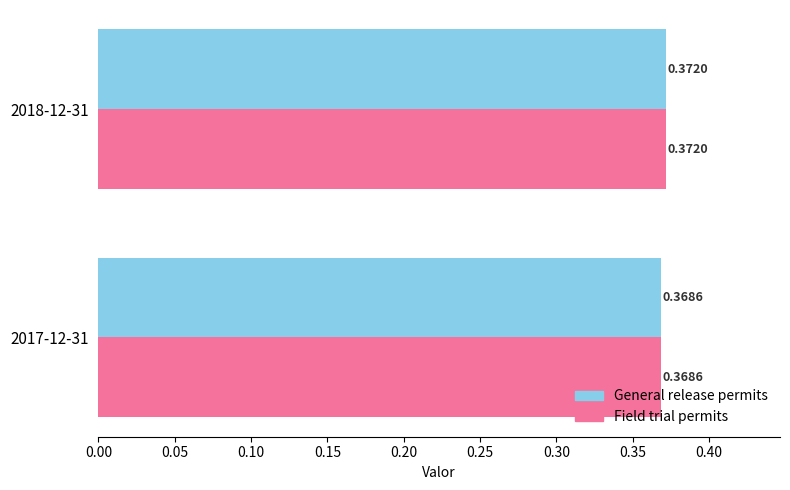

Is the value of Field trial permits at 2018-12-31 greater than the value of General release permits at 2017-12-31?

Yes